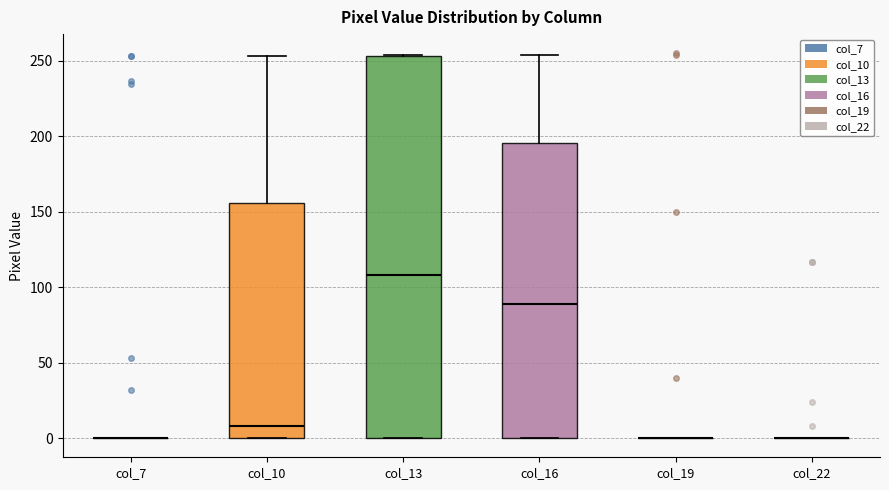

Reading left to right, read every box against the y-axis: the position of its median line, the range the box covers, and the ends of its whiskers. The values are not printed on the chart, so give them approximately, as read against the axis.

col_7: box collapsed to a line at 0, whiskers 0 to 0
col_10: median 10, box 0 to 155, whiskers 0 to 255
col_13: median 110, box 0 to 255, whiskers 0 to 255
col_16: median 90, box 0 to 195, whiskers 0 to 255
col_19: box collapsed to a line at 0, whiskers 0 to 0
col_22: box collapsed to a line at 0, whiskers 0 to 0